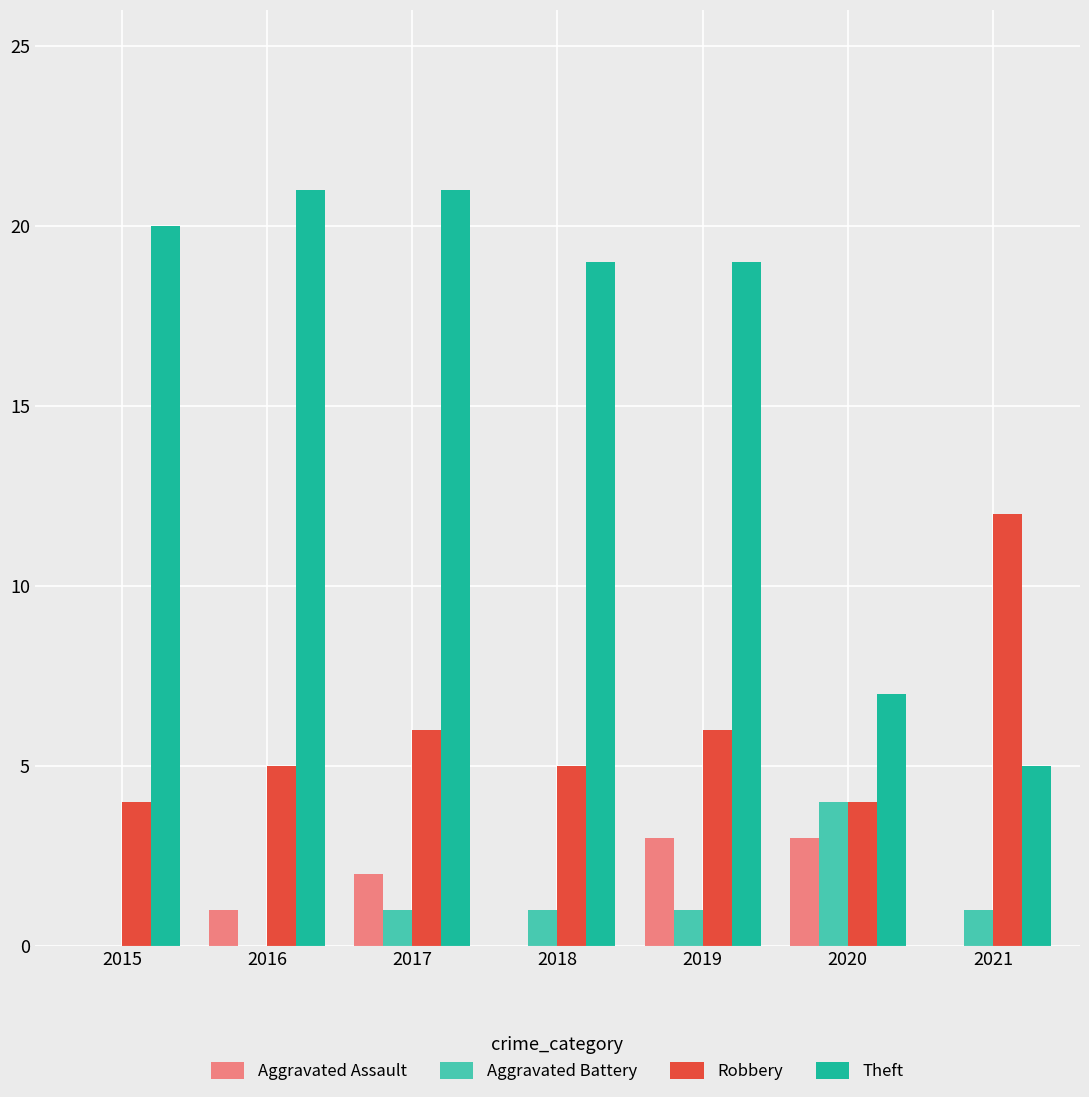

What is the difference between the Robbery values at 2018 and 2020?

1